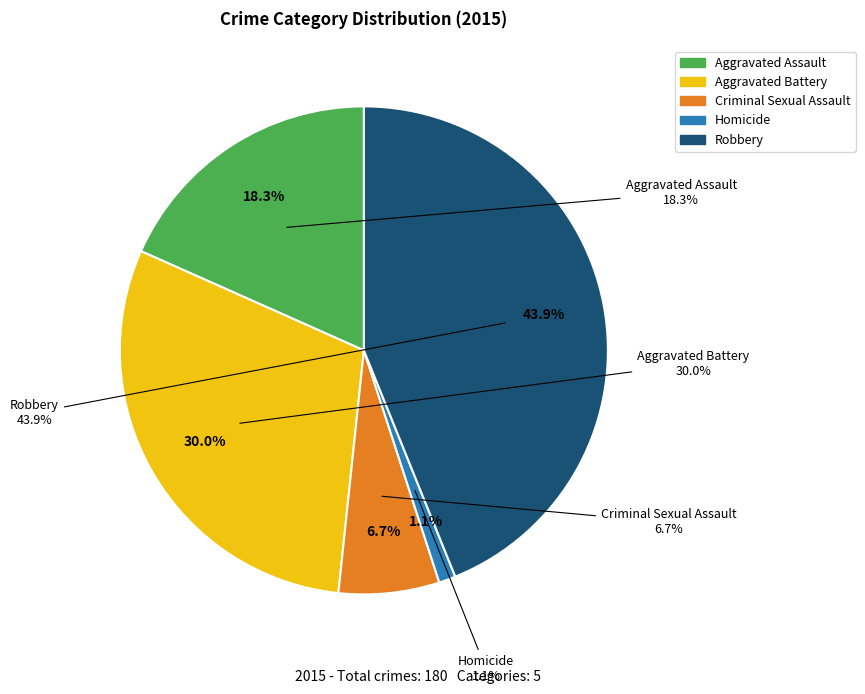

What is the largest slice in the pie chart?

Robbery